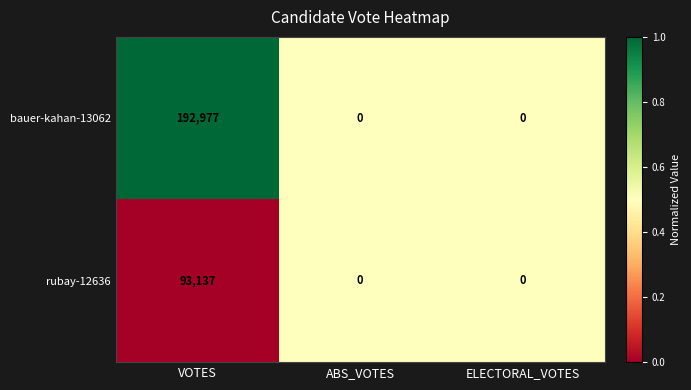

What is the difference between the maximum and minimum values in the bauer-kahan-13062 series?

192977